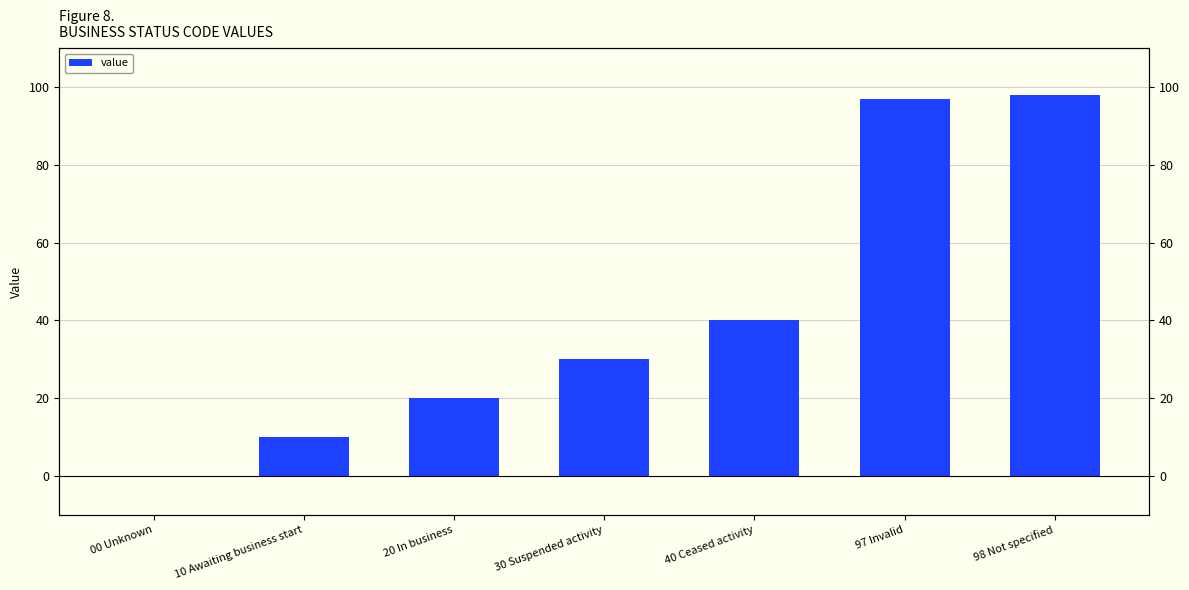

Which category has the lowest value across all series?

00 Unknown